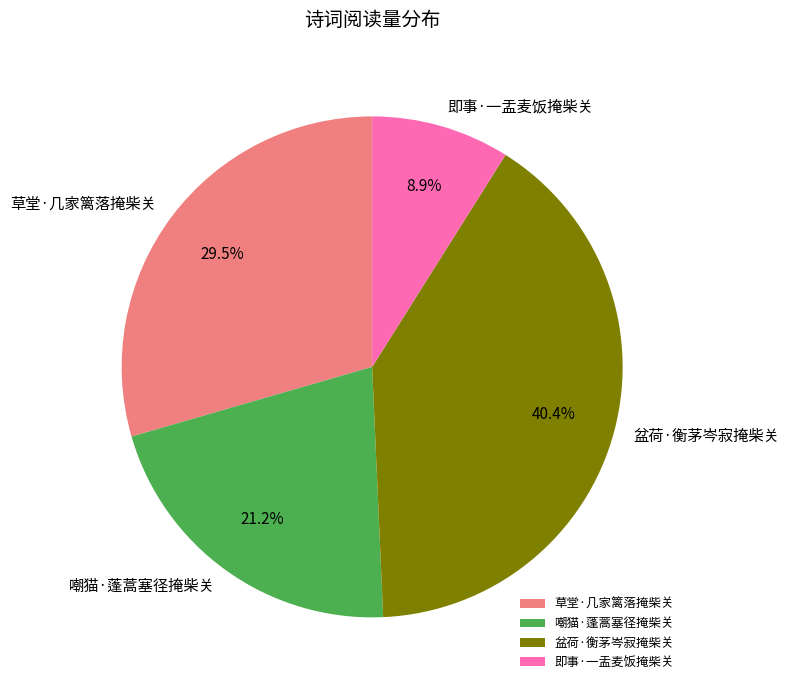

The 盆荷·衡茅岑寂掩柴关 slice represents 30% of the pie. True or false?

False